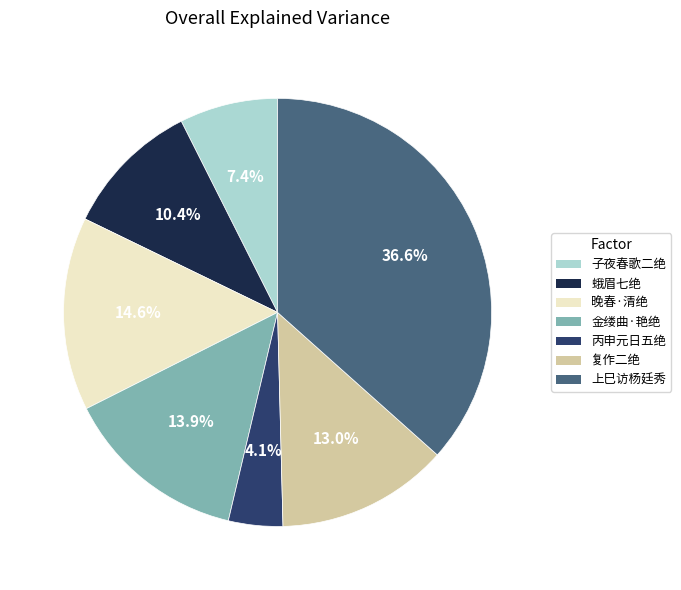

What is the smallest slice in the pie chart?

丙申元日五绝